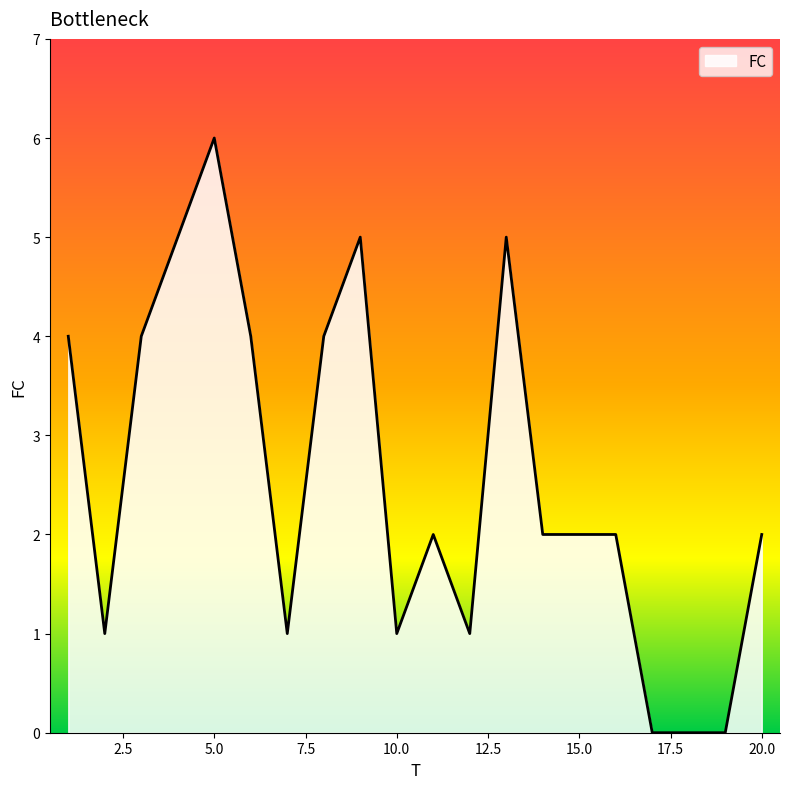

What is the difference between the maximum and minimum values?

6